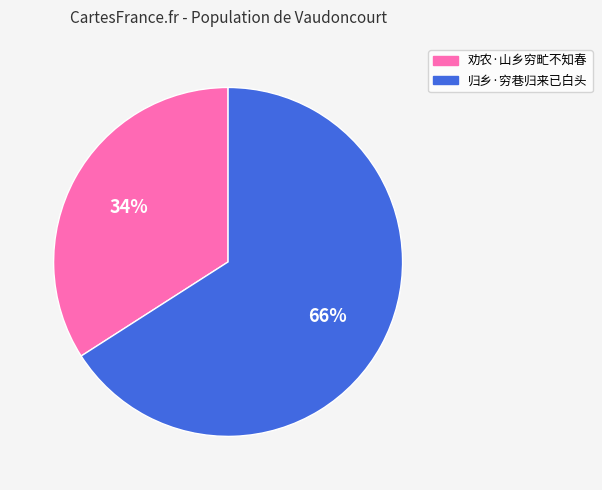

The 归乡·穷巷归来已白头 slice represents 80% of the pie. True or false?

False